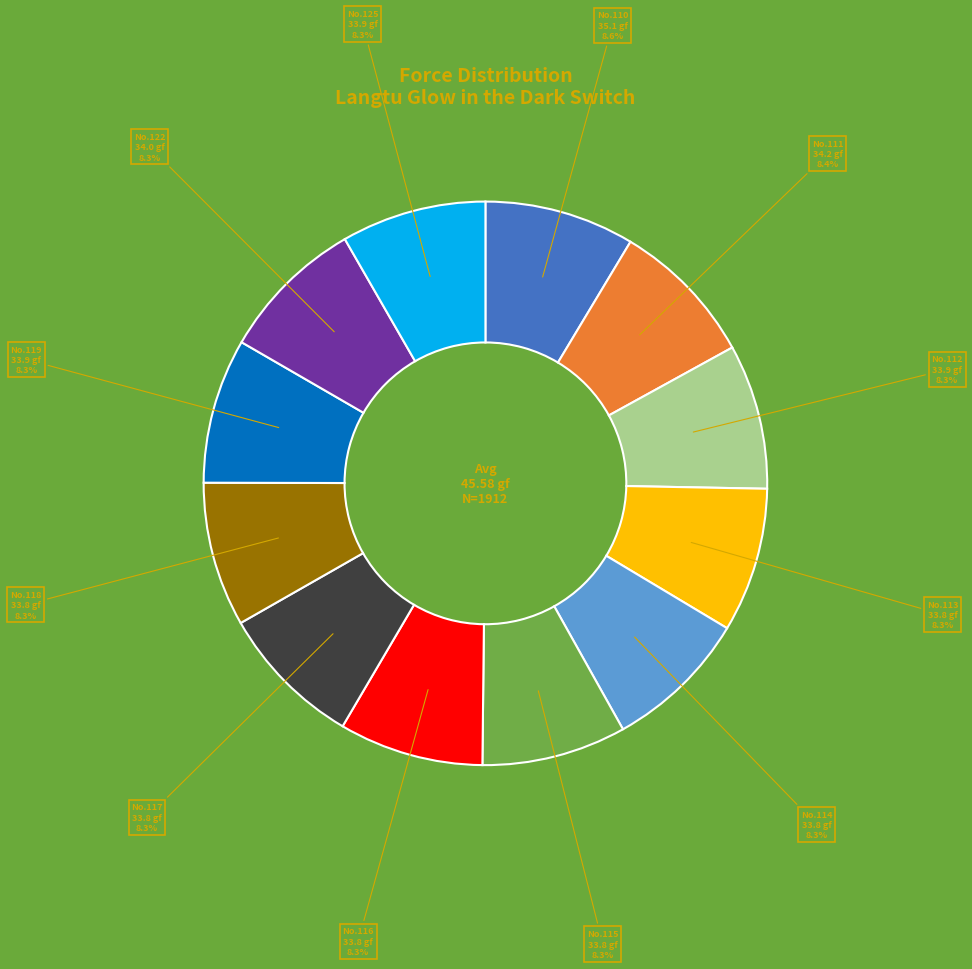

Is there any slice that represents more than half of the pie?

No